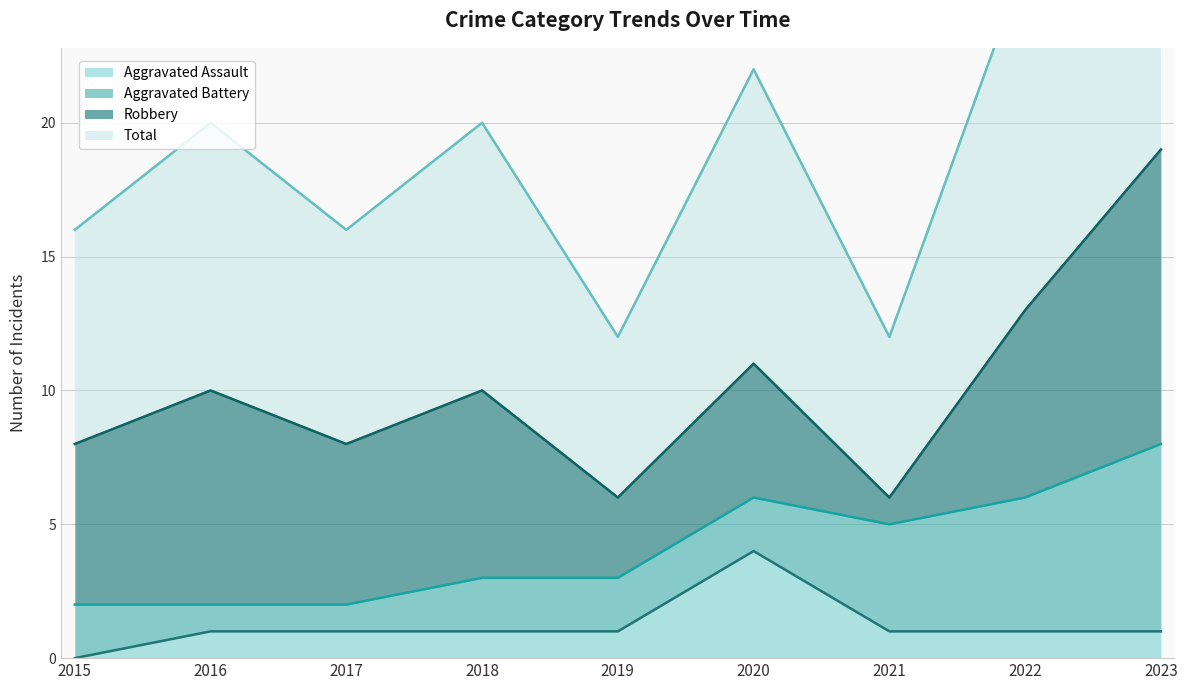

The Aggravated Assault series shows 2 at 2021. True or false?

False